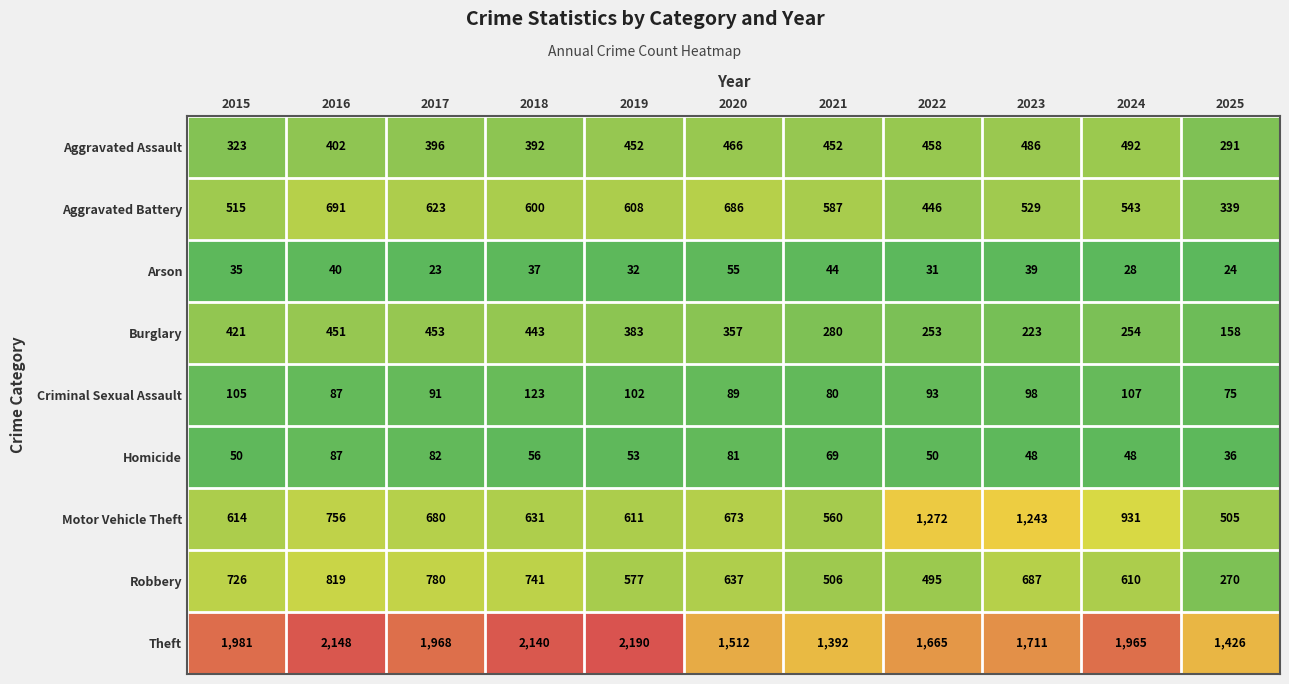

Is it true that Aggravated Assault equals 206 at 2015?

False